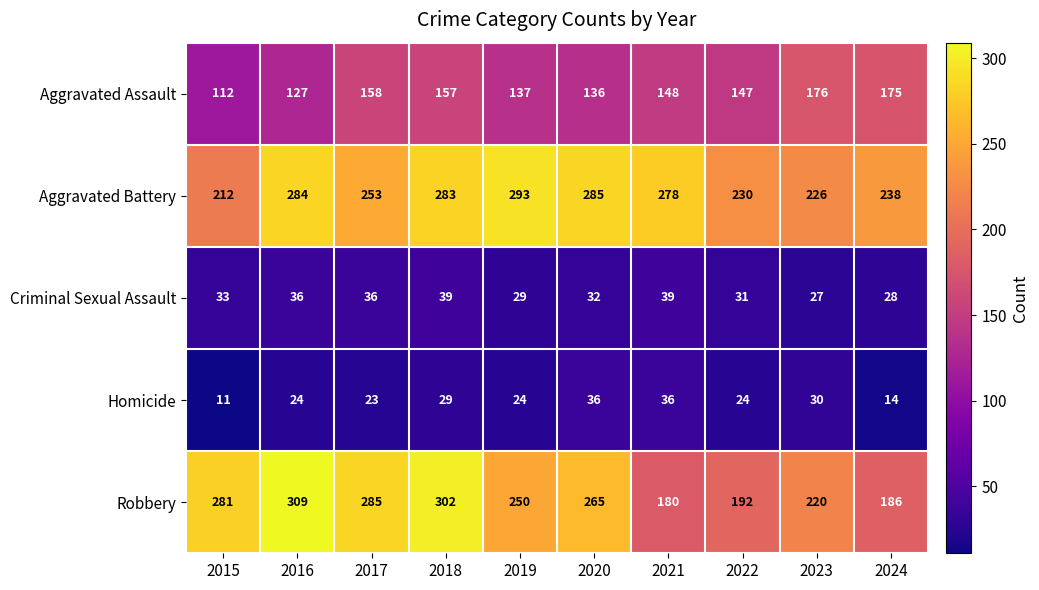

Which series changed the most between 2021 and 2022?

Aggravated Battery